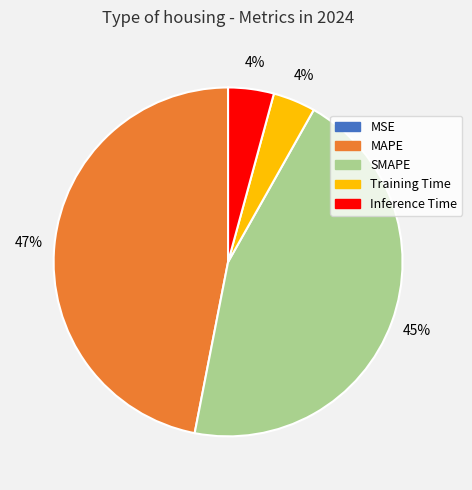

Which category has the biggest portion of the pie?

MAPE